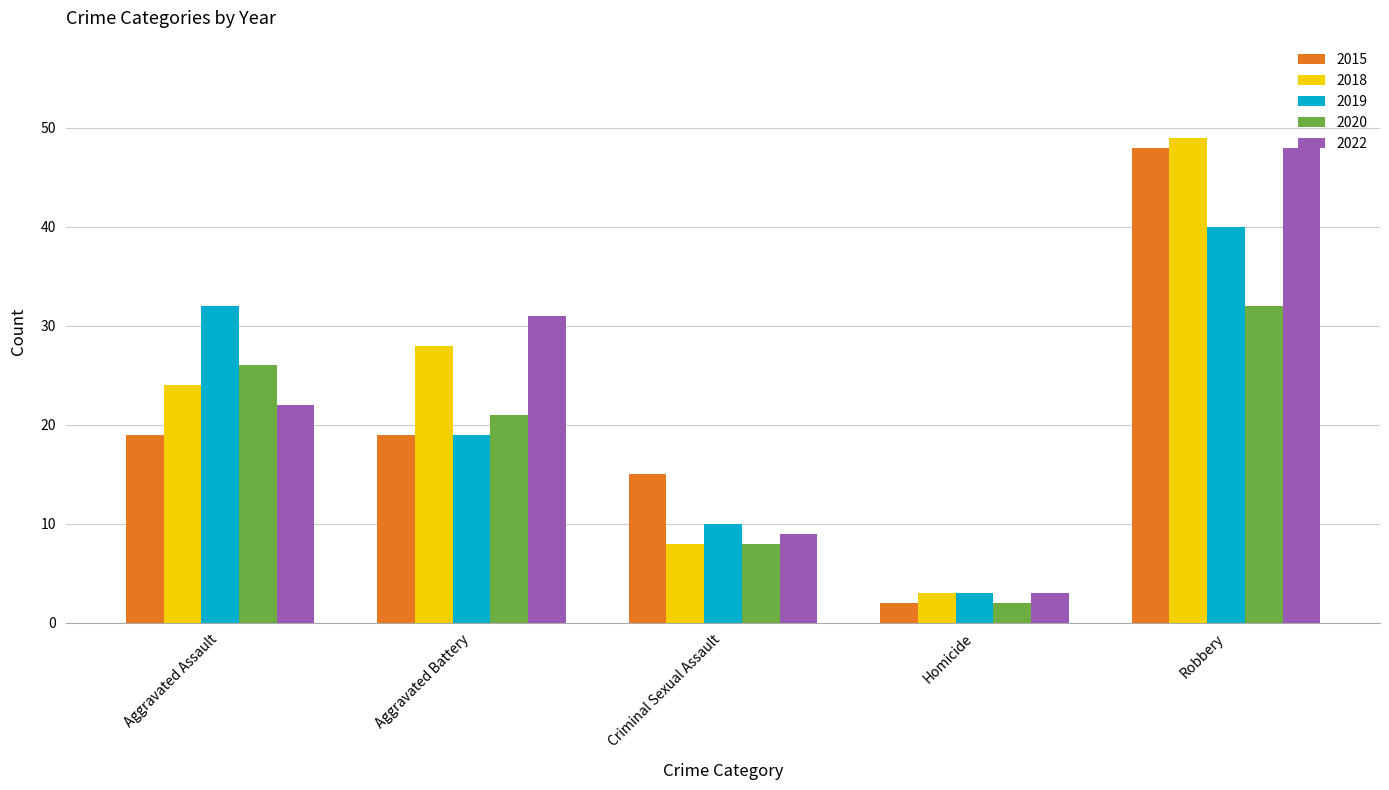

What is the sum of the 2022 values at Criminal Sexual Assault and Homicide?

12